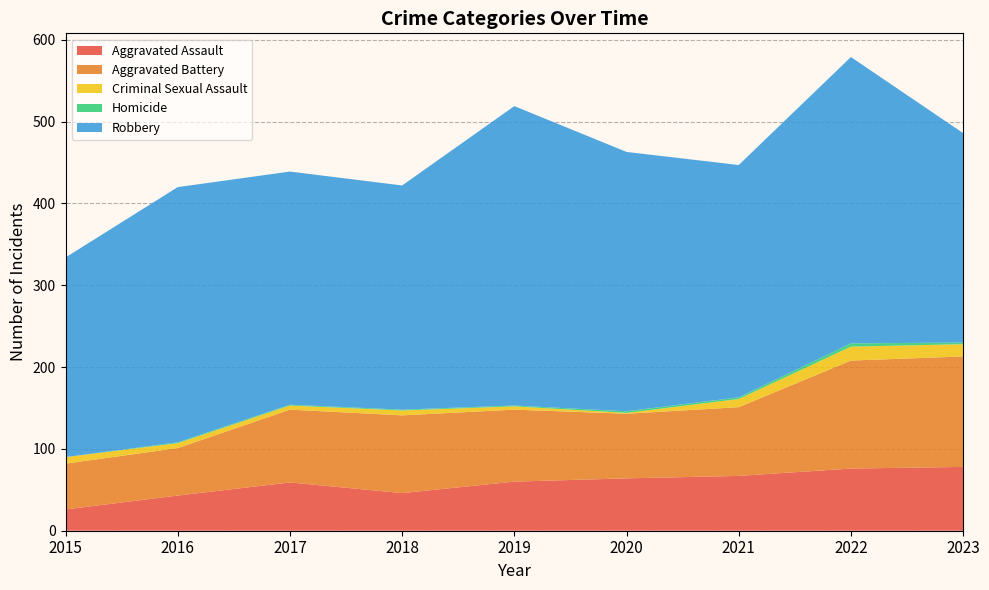

Reading left to right, what are all the values shown in this chart?

Aggravated Assault: 26	43	59	46	60	64	67	76	78
Aggravated Battery: 56	58	89	95	88	79	84	132	135
Criminal Sexual Assault: 8	6	5	6	4	1	10	17	15
Homicide: 0	1	1	1	1	2	2	4	2
Robbery: 244	312	285	274	366	317	284	350	256